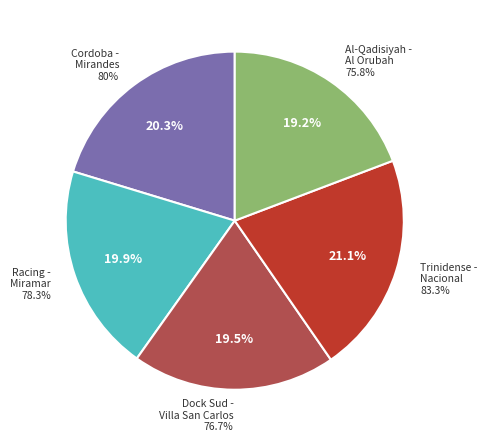

How many segments does this pie chart have?

5